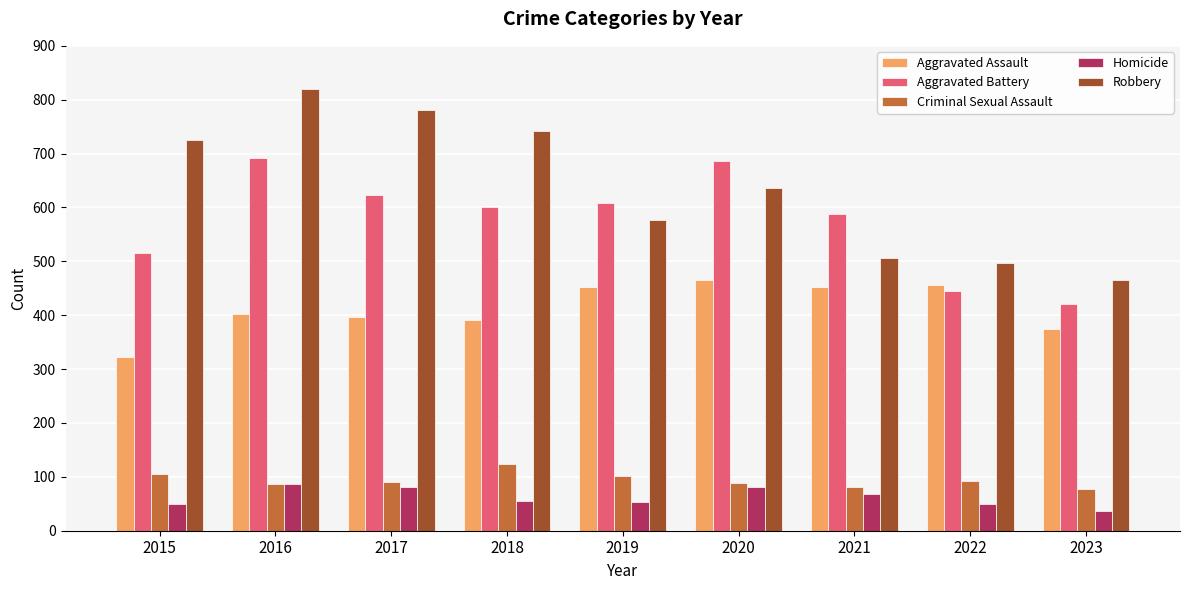

What is the difference between the Aggravated Assault values at 2021 and 2023?

77